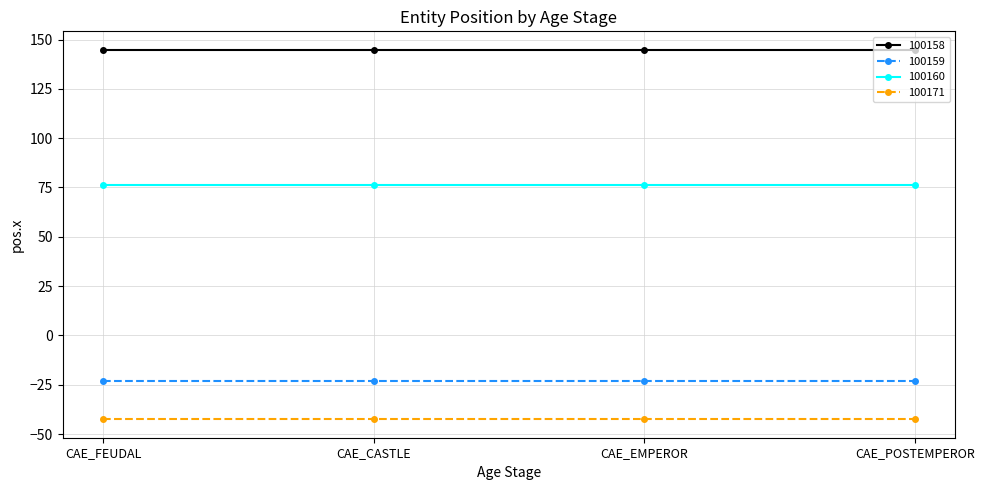

Is the value of 100158 at CAE_EMPEROR greater than the value of 100171 at CAE_POSTEMPEROR?

Yes